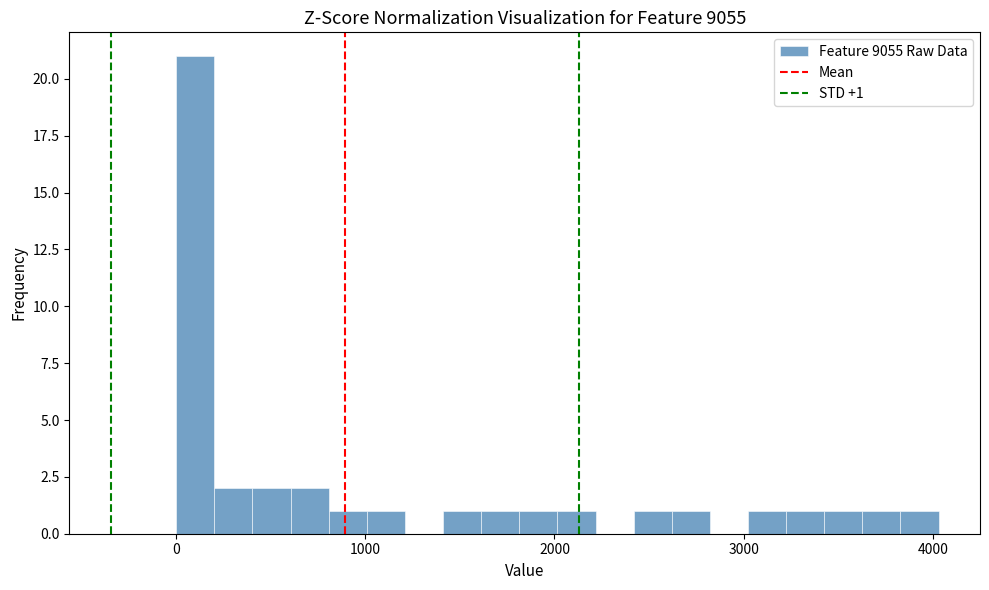

Around what value on the x-axis is the tallest bar? Give the approximate position of its centre, as read against the axis.

100